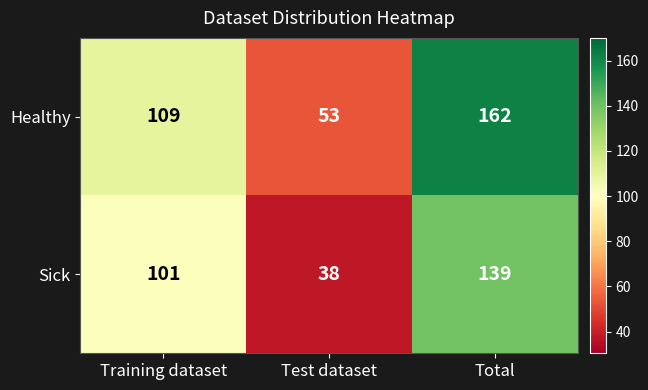

What is the average value of the Healthy series?

108